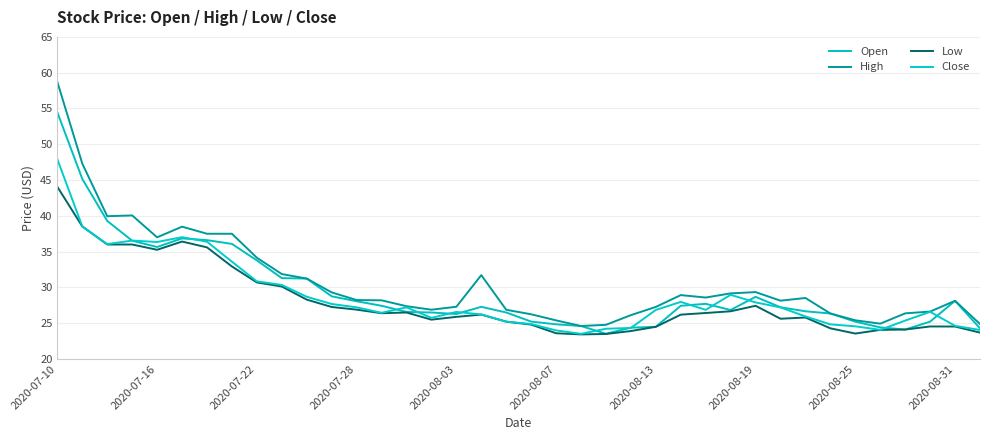

True or false: Open has more than 0 interior local peaks.

True